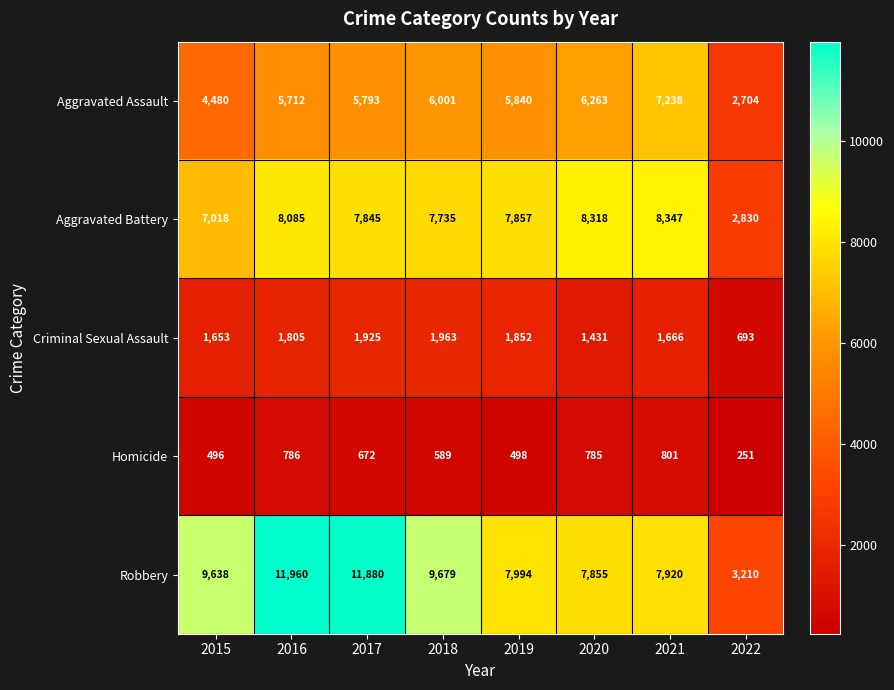

At which category does the chart reach its minimum across all series?

2022